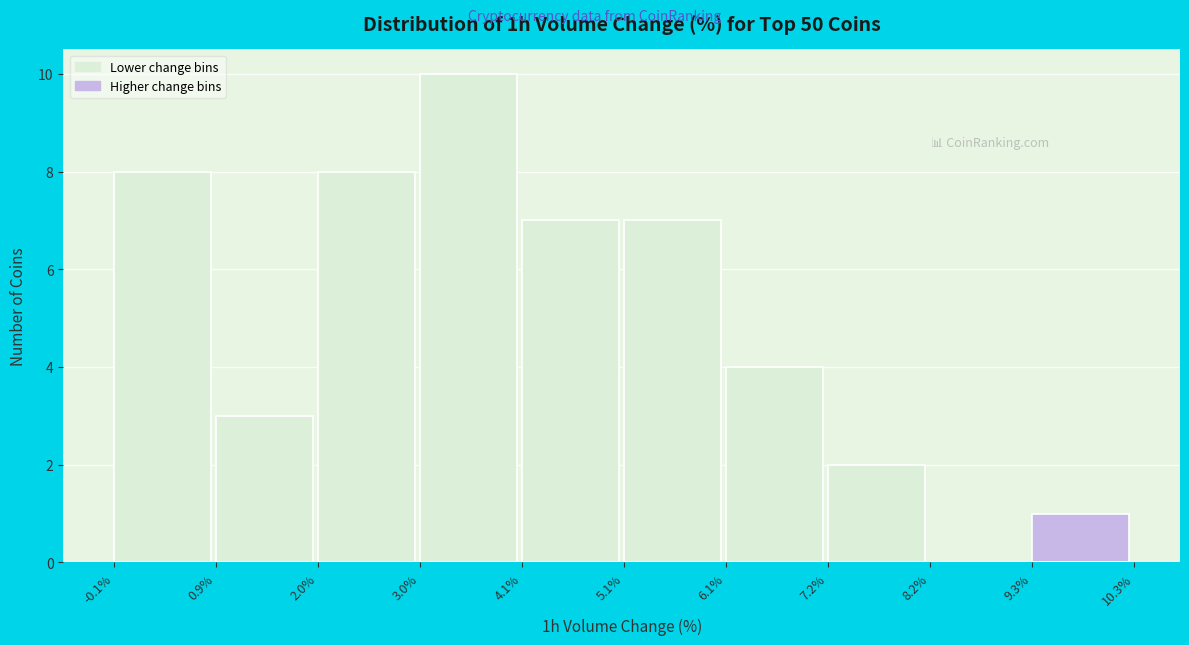

Over which range of the x-axis is the bar tallest?

3.0% to 4.1%